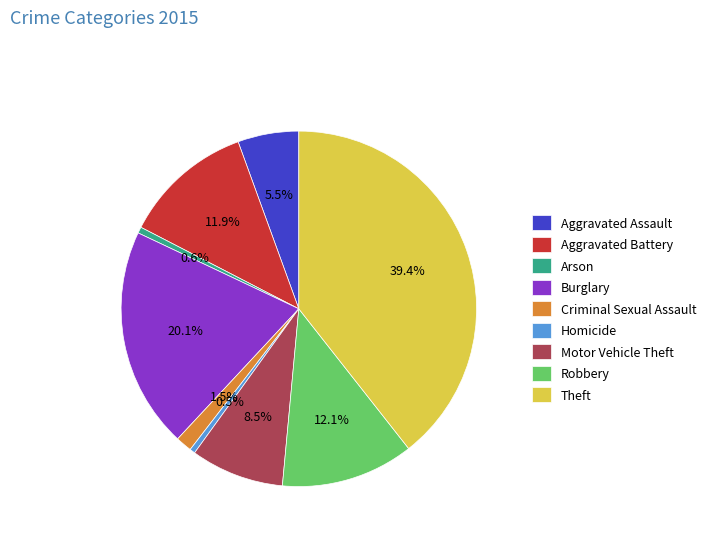

What is the total percentage of Homicide and Motor Vehicle Theft?

9.0%